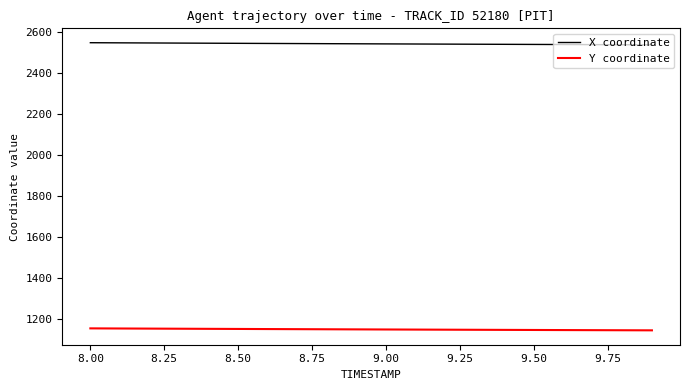

Which series has the largest total across all categories?

X coordinate